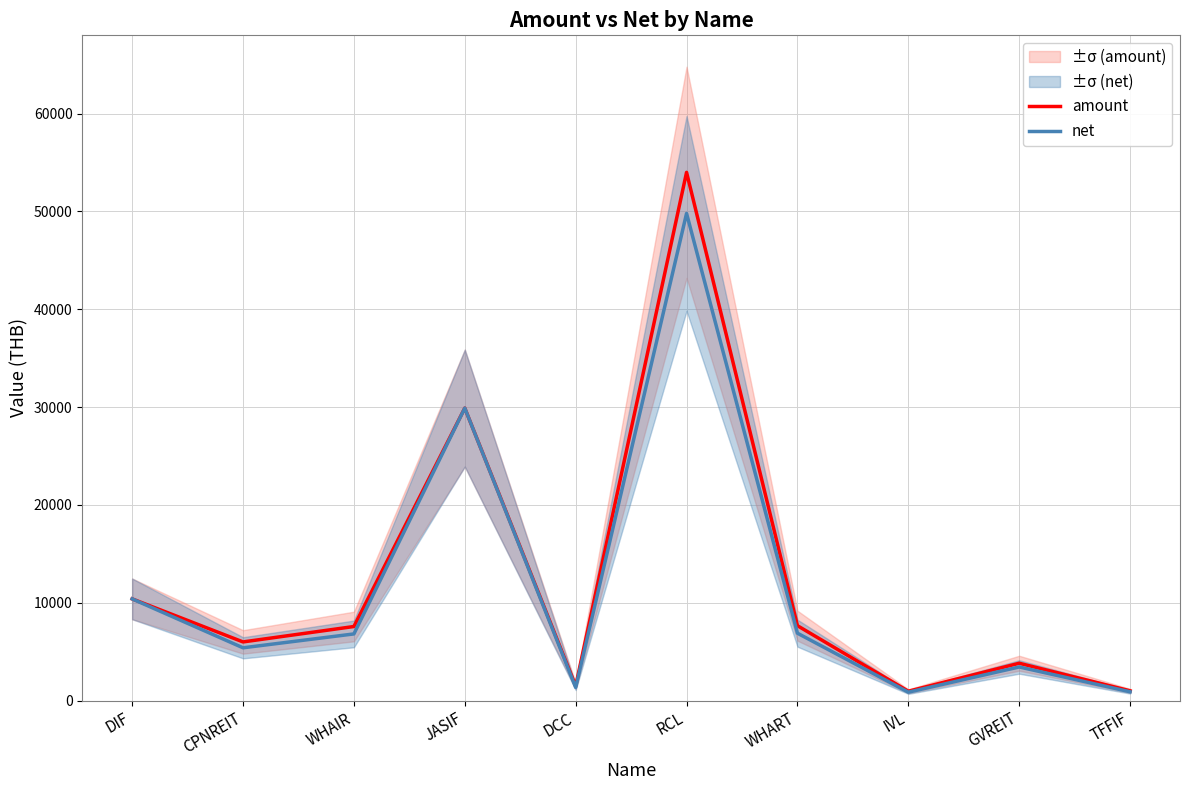

What is the value of the amount point at the 7th from the left?

7659.0